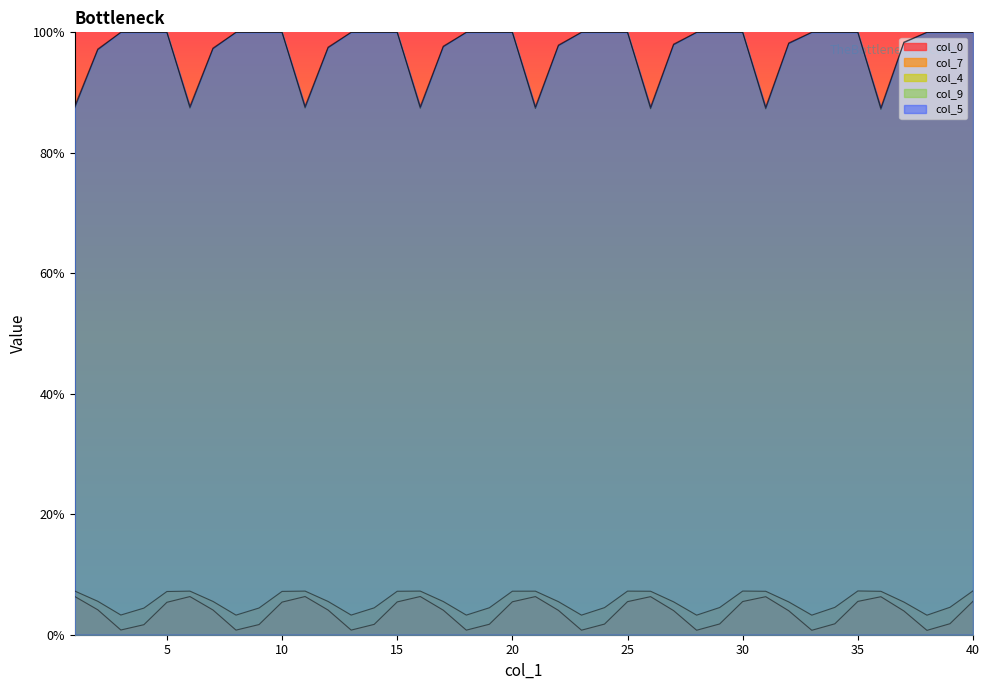

How many data points does each series have?

40